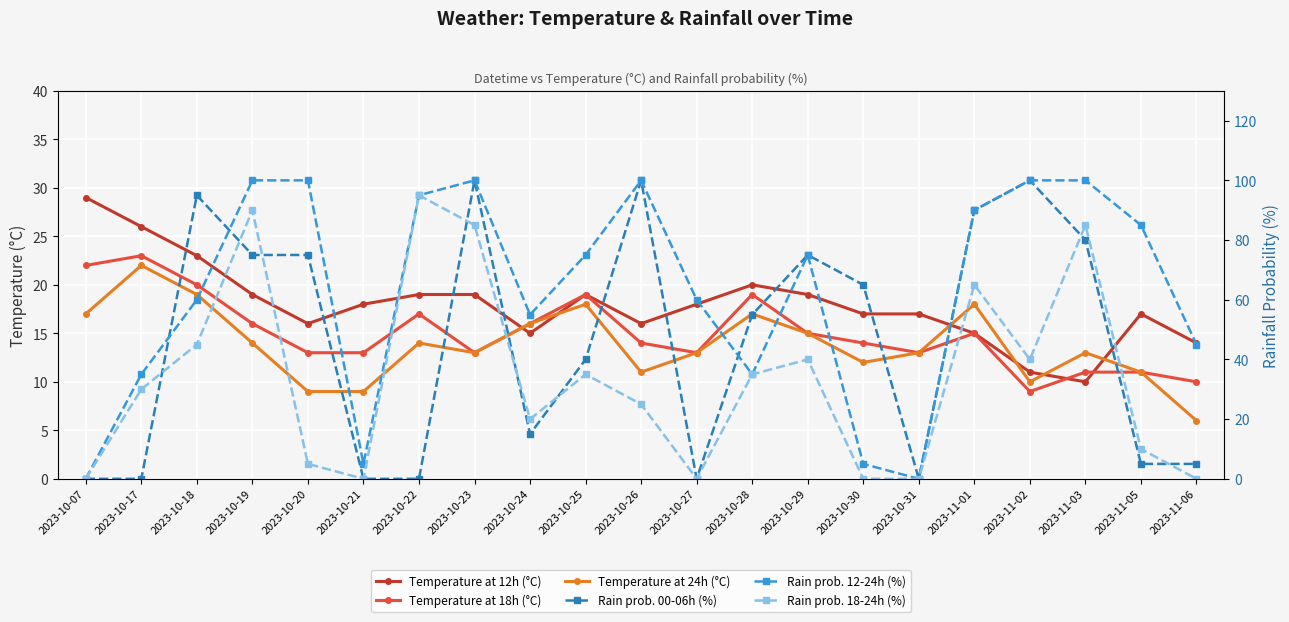

What is the sum of all Temperature at 18h (°C) values?

316